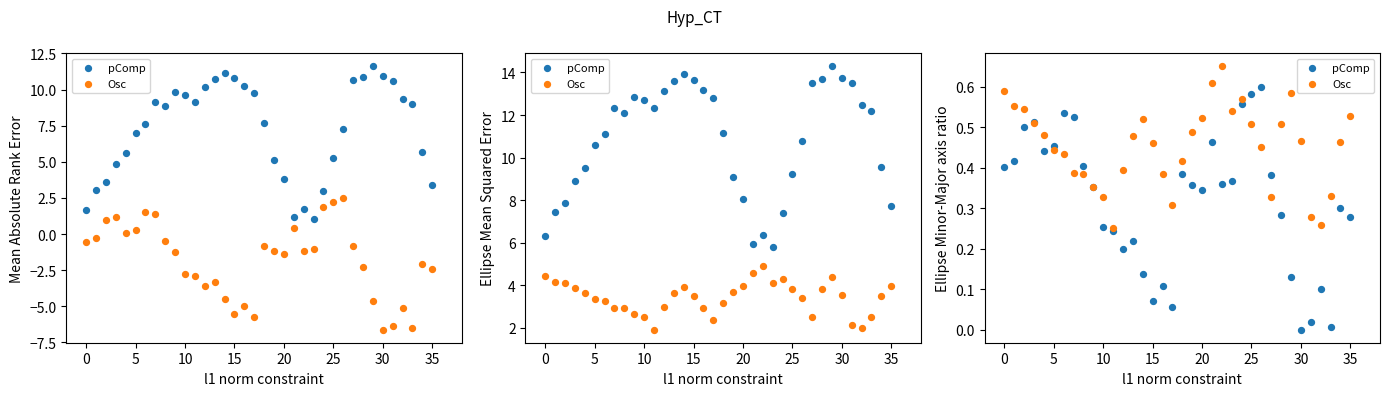

At how many categories does at least one series exceed 0?

36